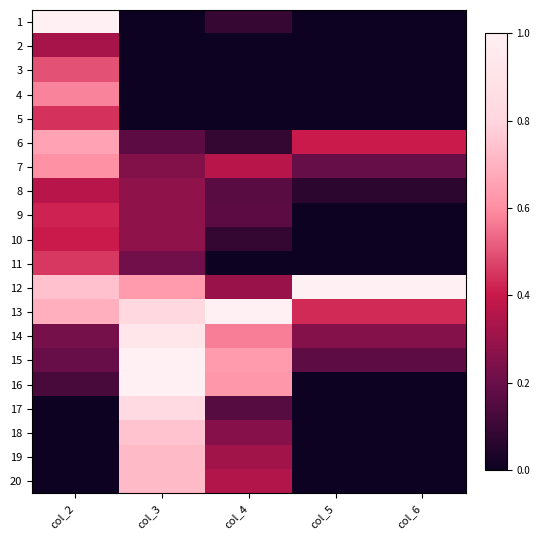

What is the total value across all series at col_3?

8.9